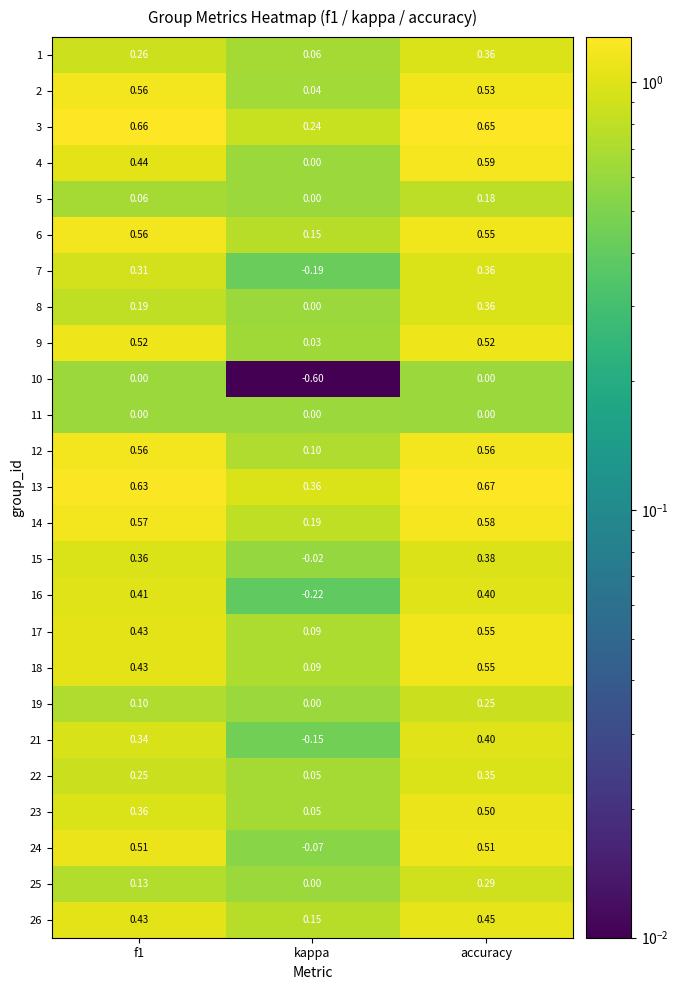

Is the value of 8 at accuracy greater than the value of 1 at f1?

Yes